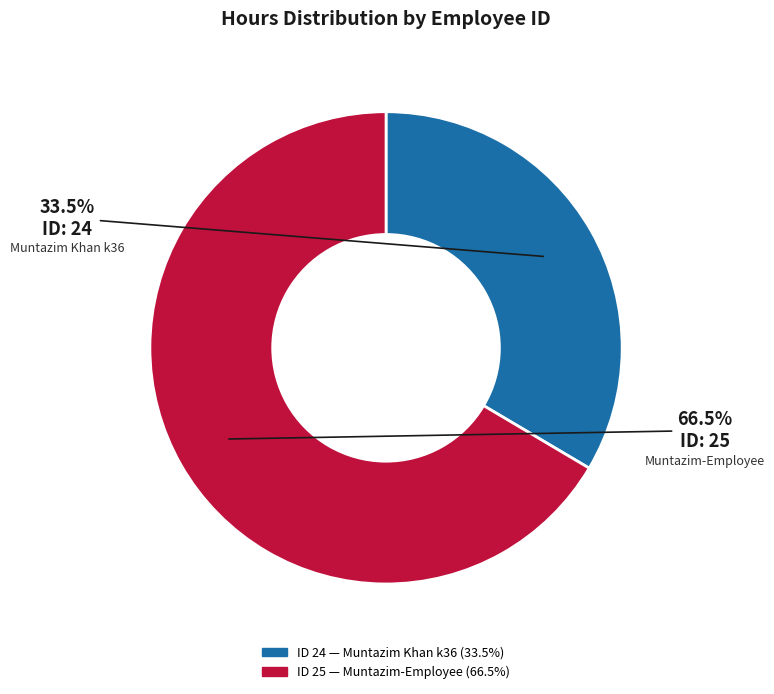

Does any single category account for the majority?

Yes